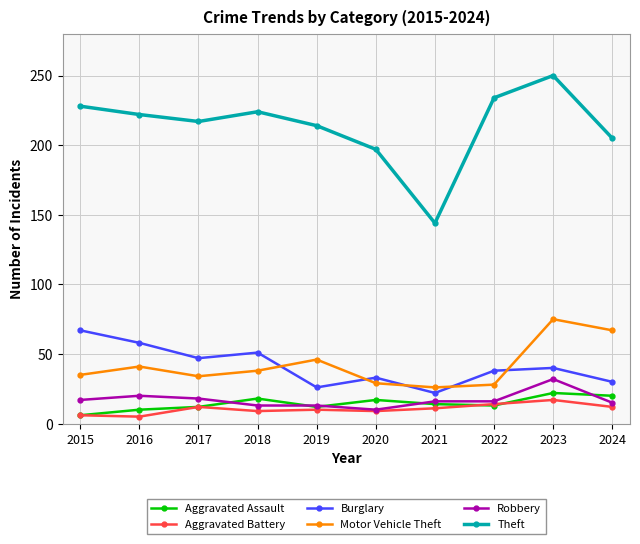

Which series has the widest spread of values?

Theft